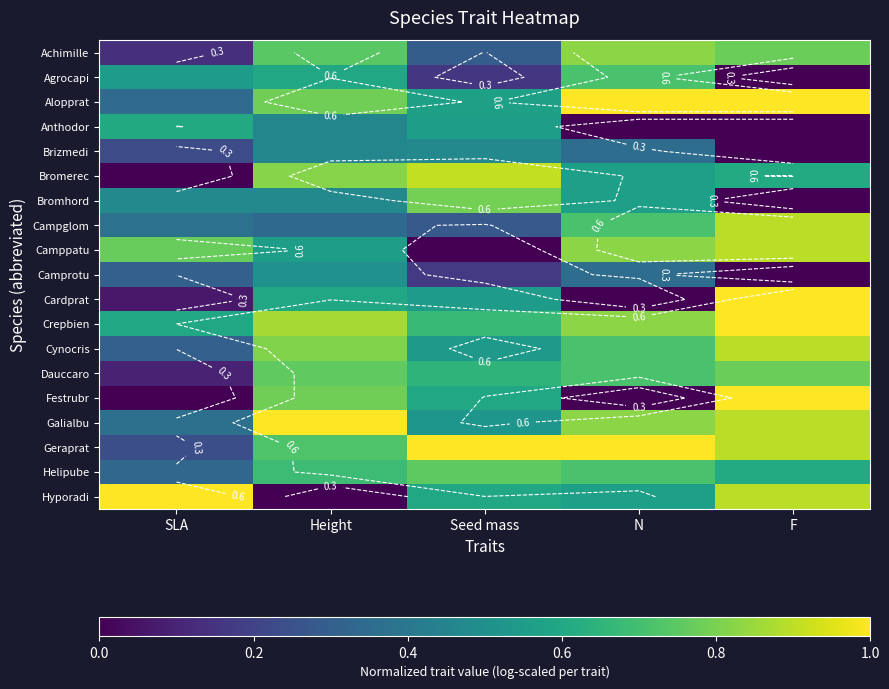

List the labels in order of Geraprat value, largest first.

Seed mass, N, F, Height, SLA